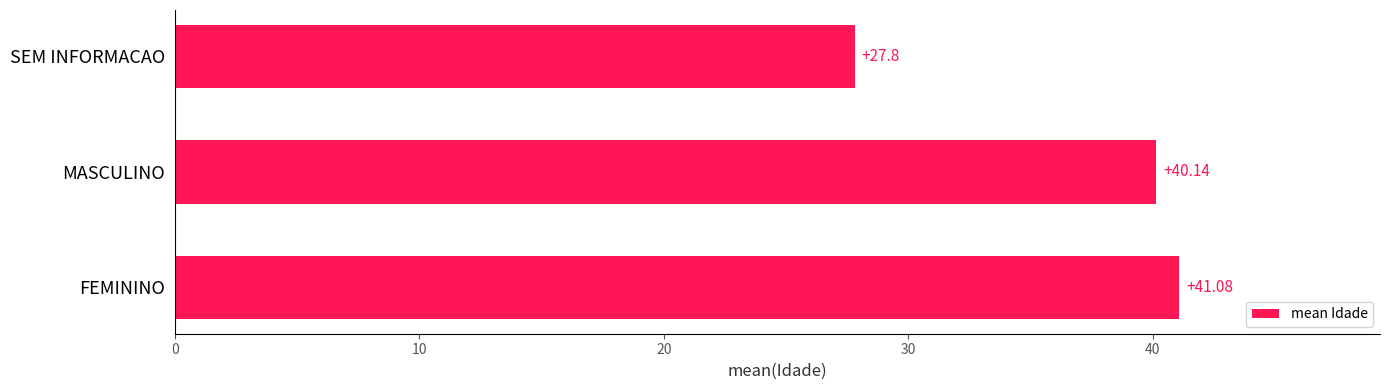

How many data points are less than 40?

1